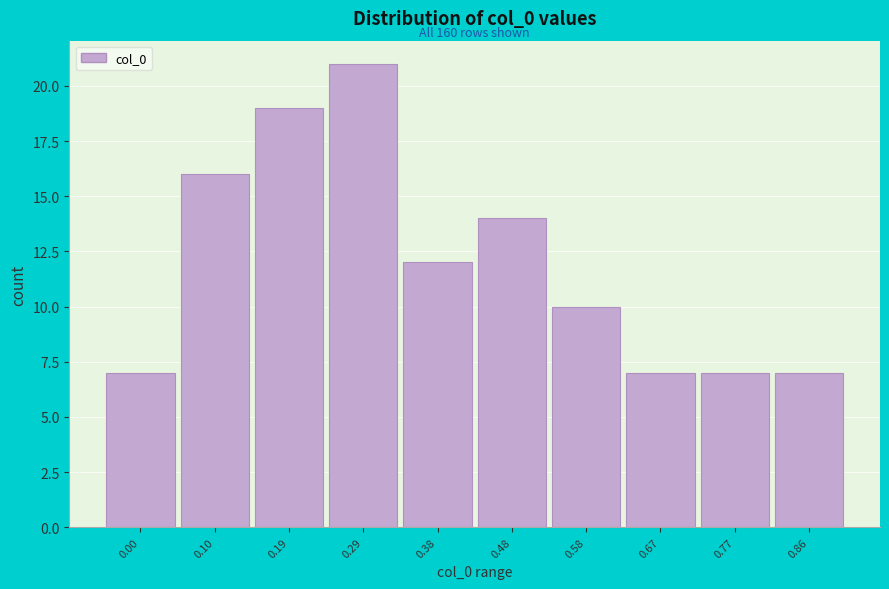

Reading left to right, extract all data points from this chart.

7	16	19	21	12	14	10	7	7	7